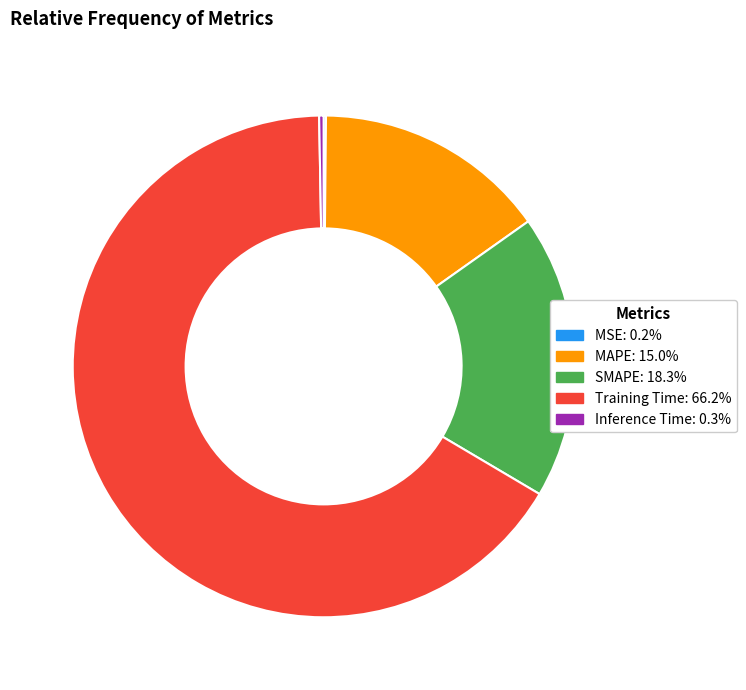

Between SMAPE and MAPE, which is larger?

SMAPE